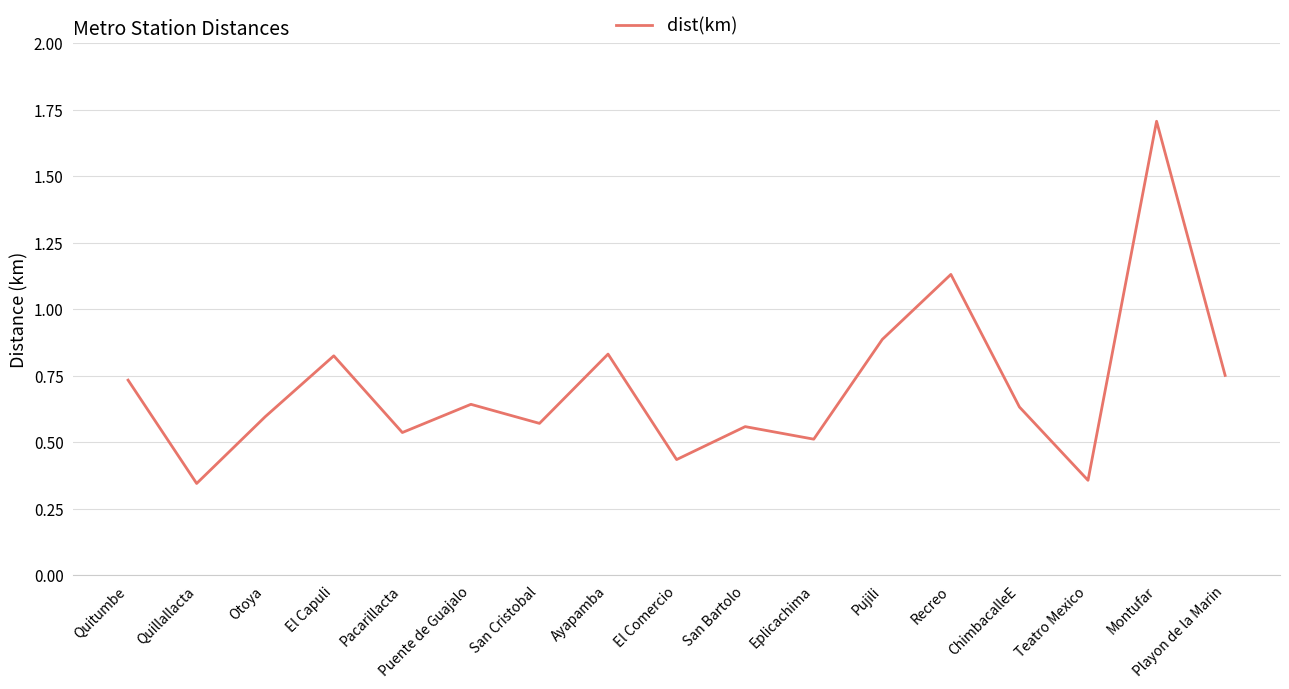

Which label corresponds to the largest value in the chart?

Montufar